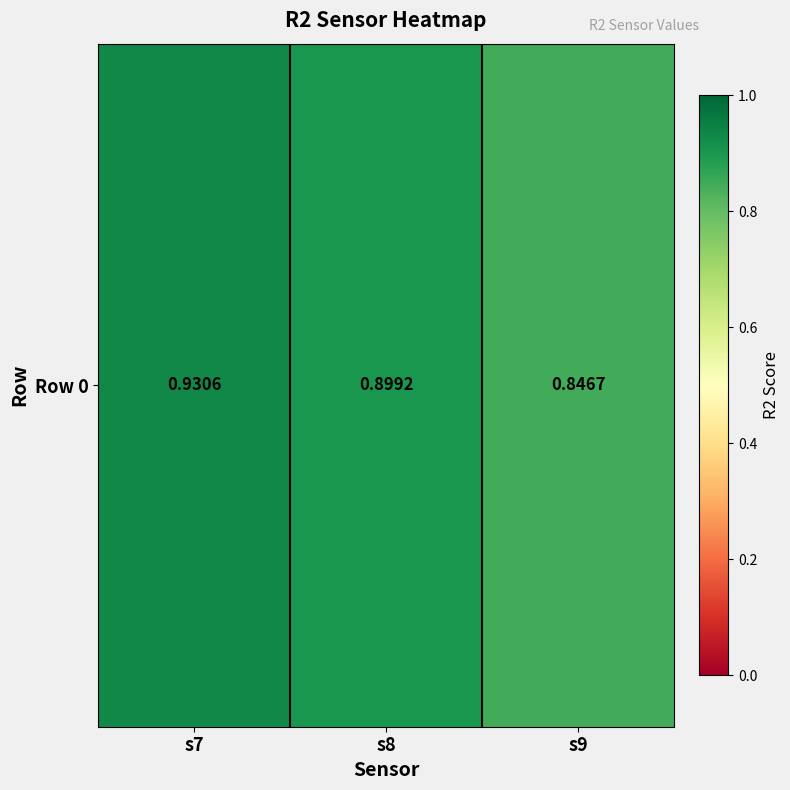

What is the sum of the values at s8 and s7?

1.8